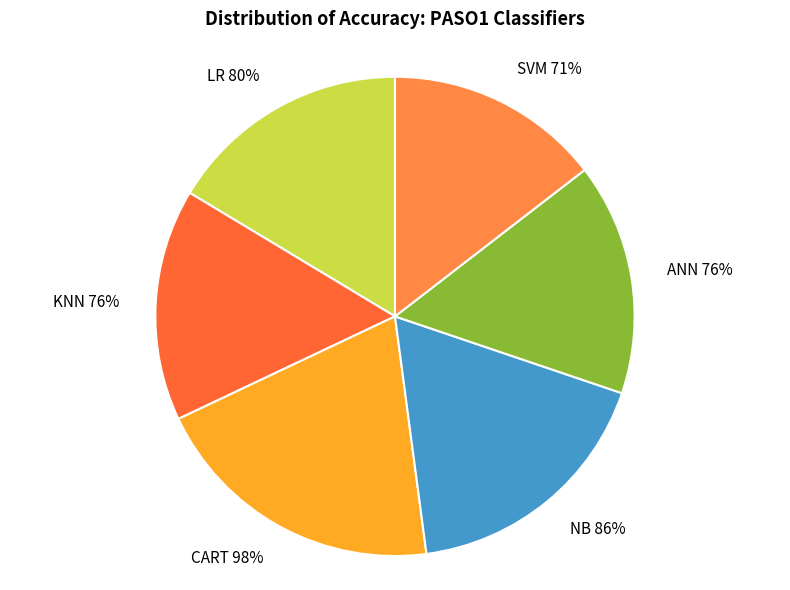

Do NB and SVM together represent more than half of the pie?

No